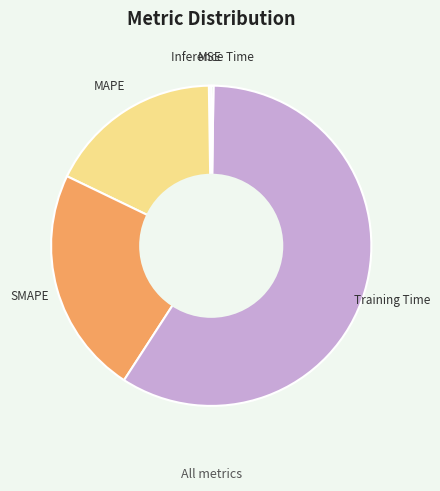

Which slice is the largest?

Training Time